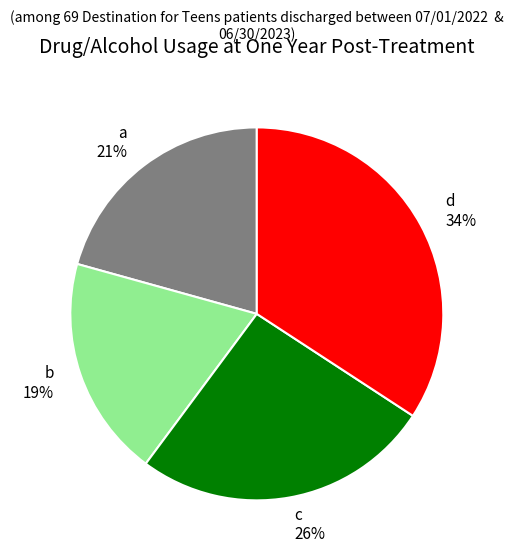

How many segments does this pie chart have?

4